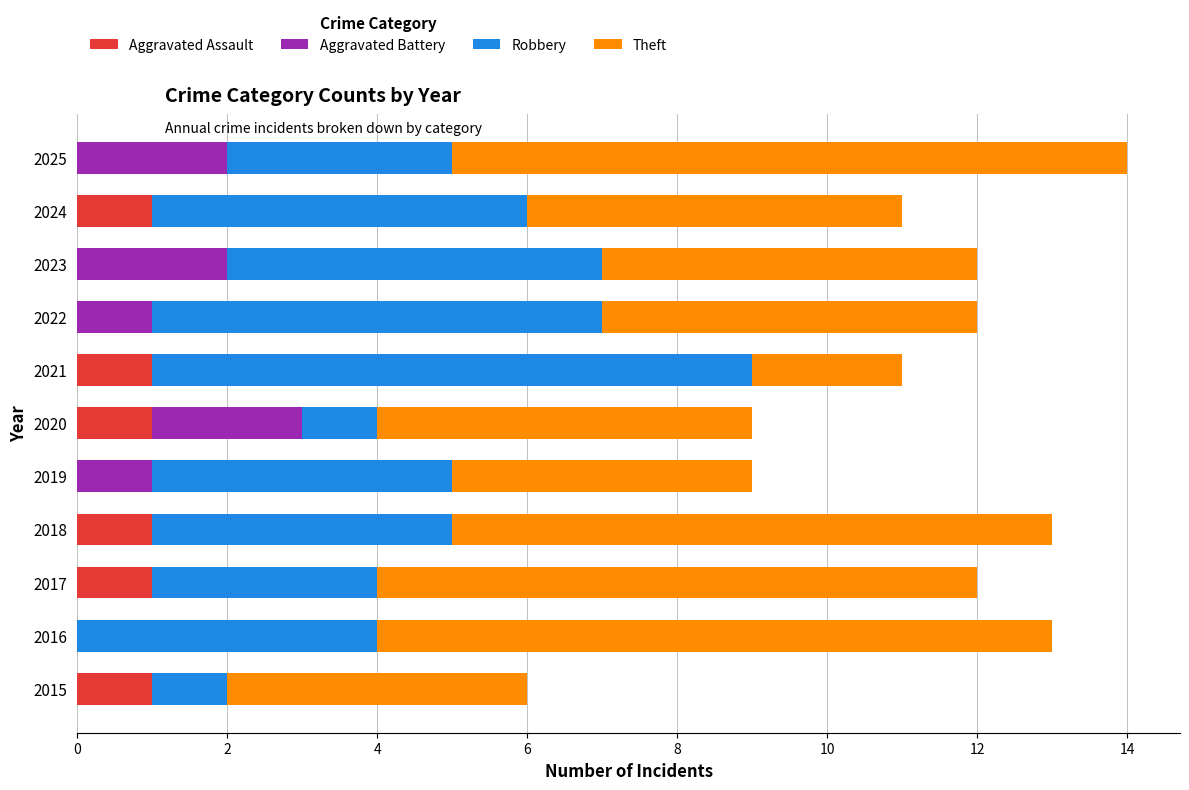

How many categories are shown in the chart?

11